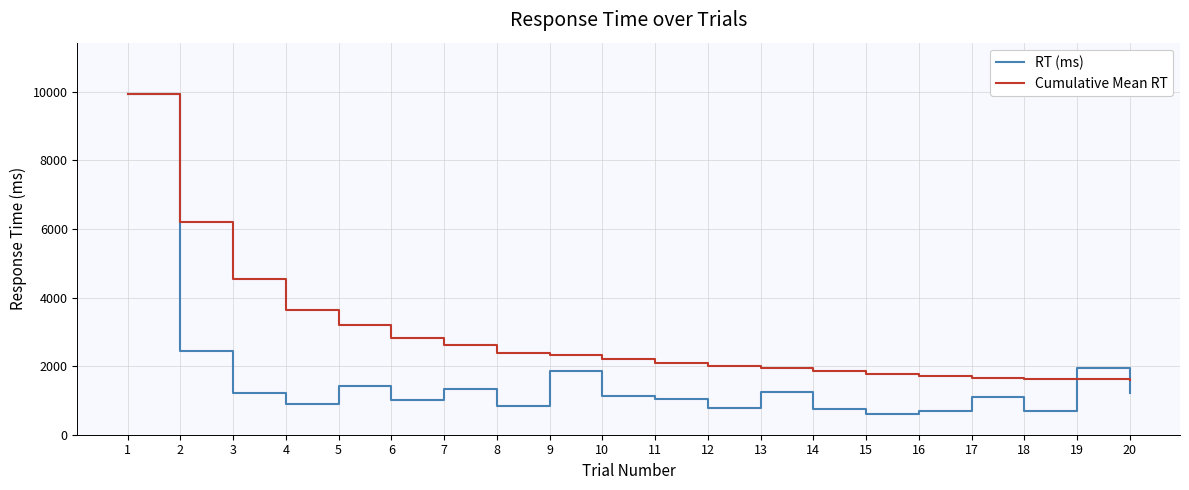

Which series has the largest total across all categories?

Cumulative Mean RT